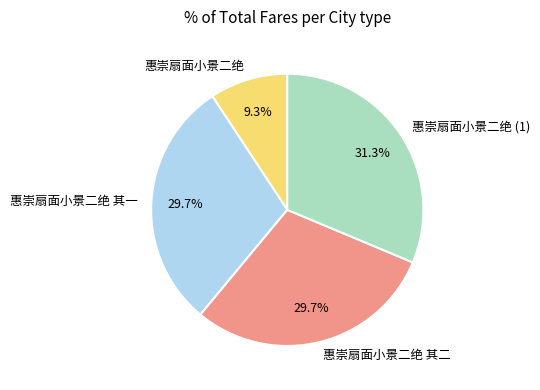

What is the smallest slice in the pie chart?

惠崇扇面小景二绝